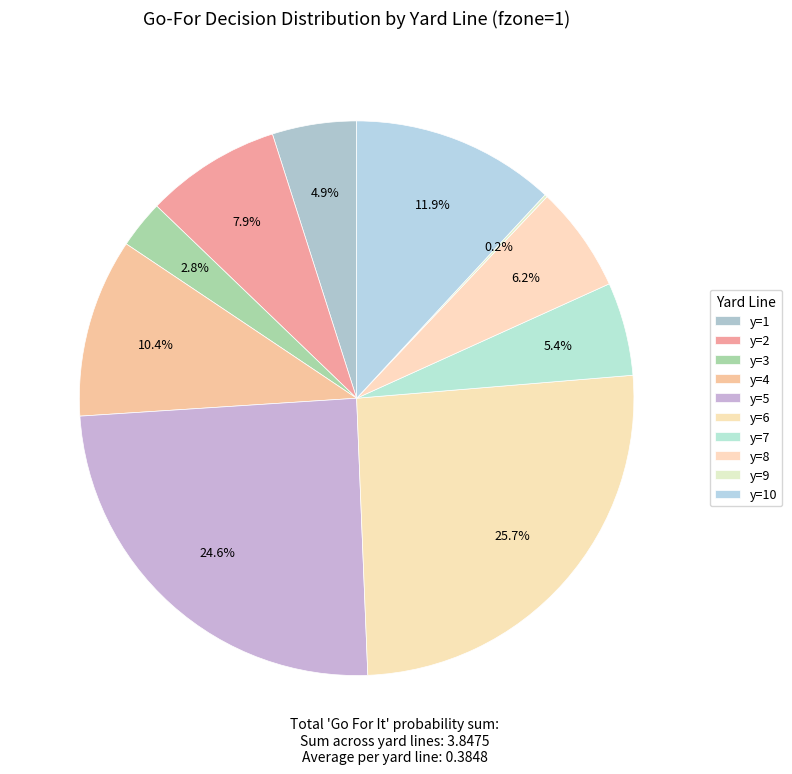

To the nearest percent, what portion does y=3 represent?

3%